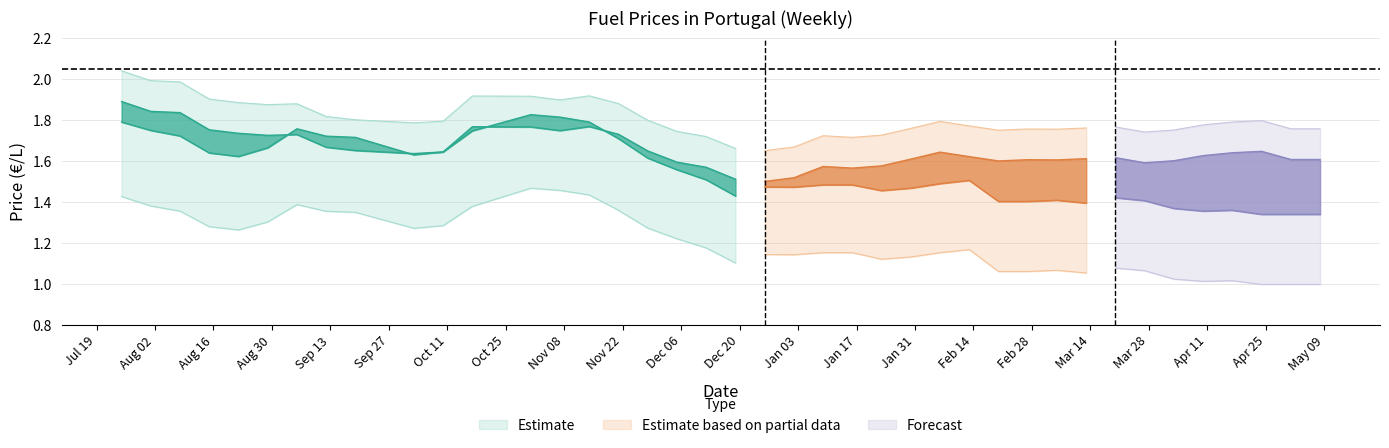

How many data points in gasoleo_colorido_marcado are above 1?

37